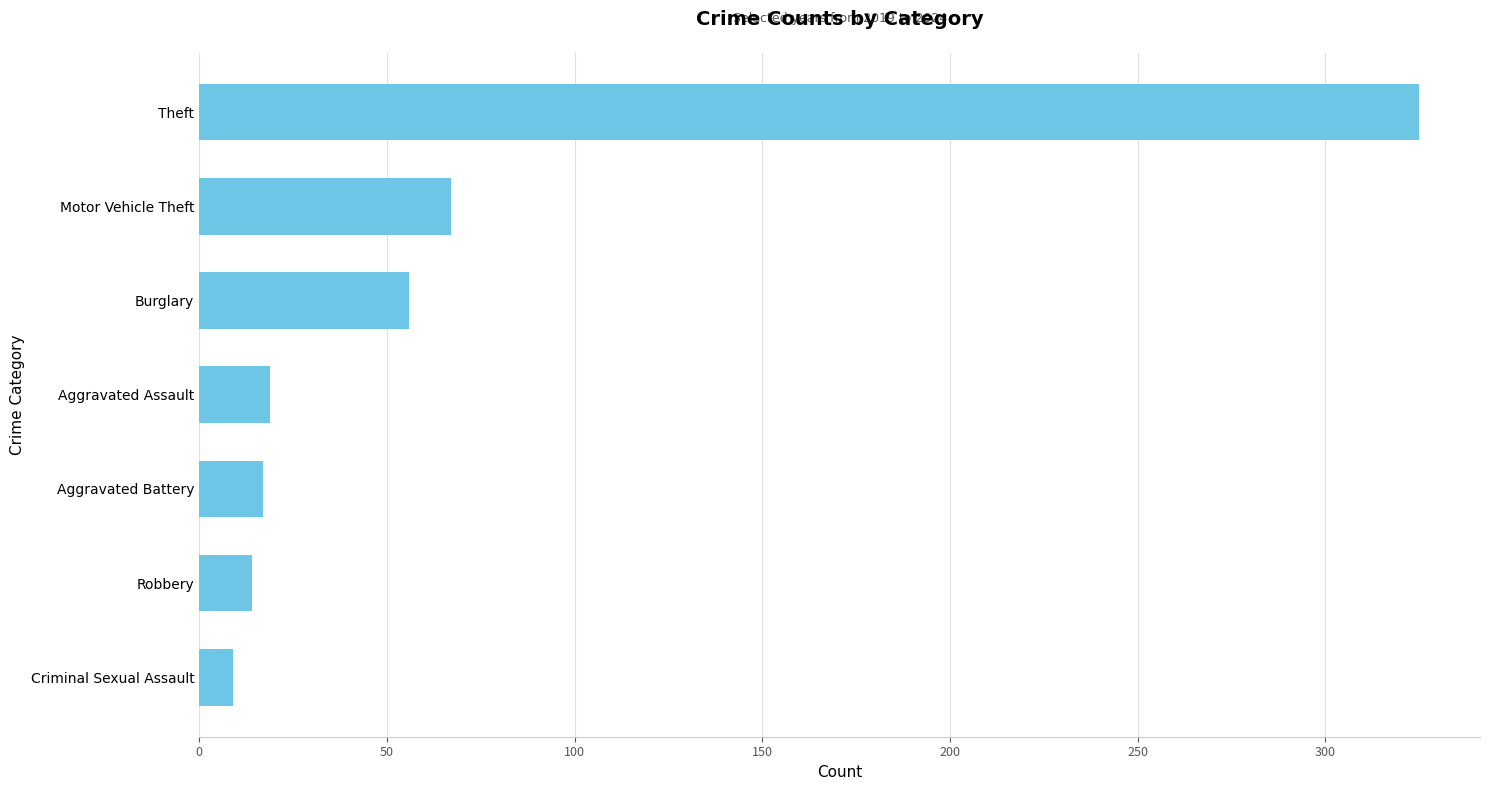

How many bars are there in total?

7